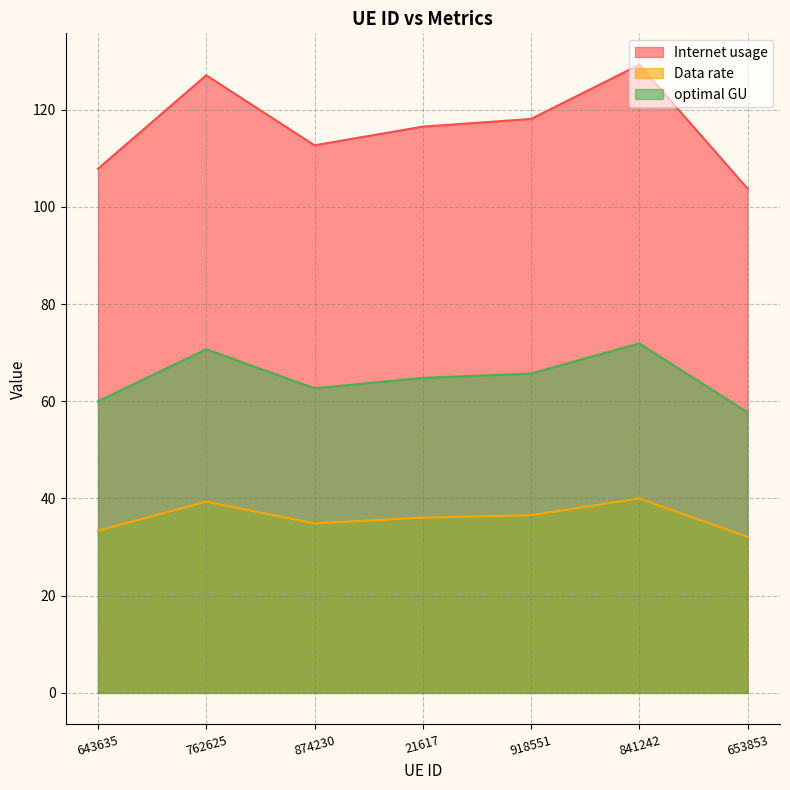

What position from the left is 841242?

6